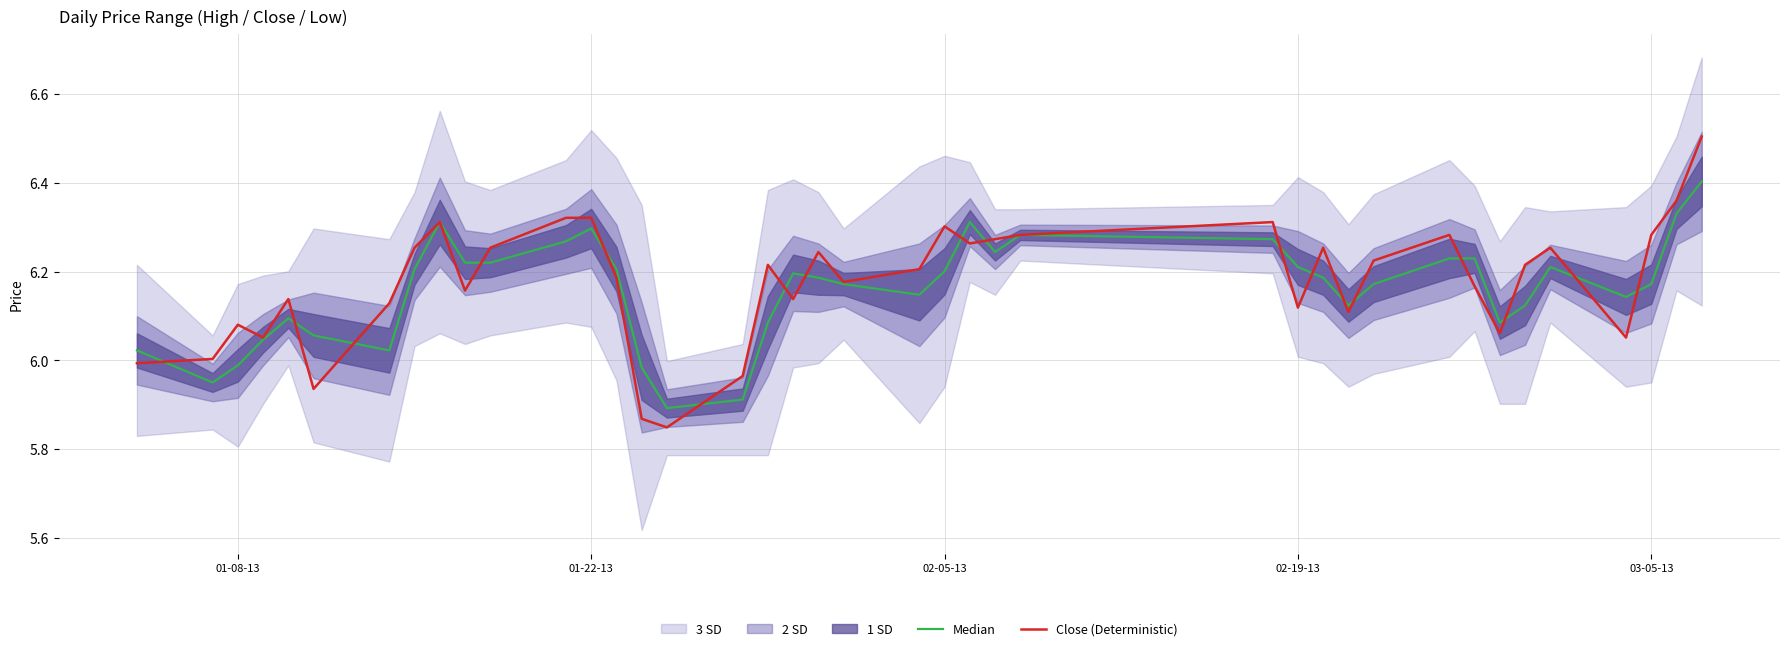

What is the difference between the maximum and second lowest values in the Median series?

0.5